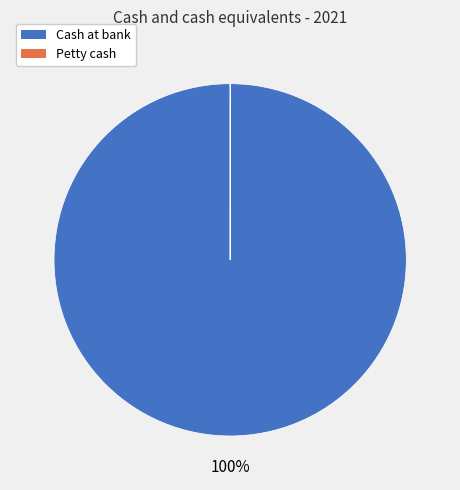

What is the largest slice in the pie chart?

Cash at bank